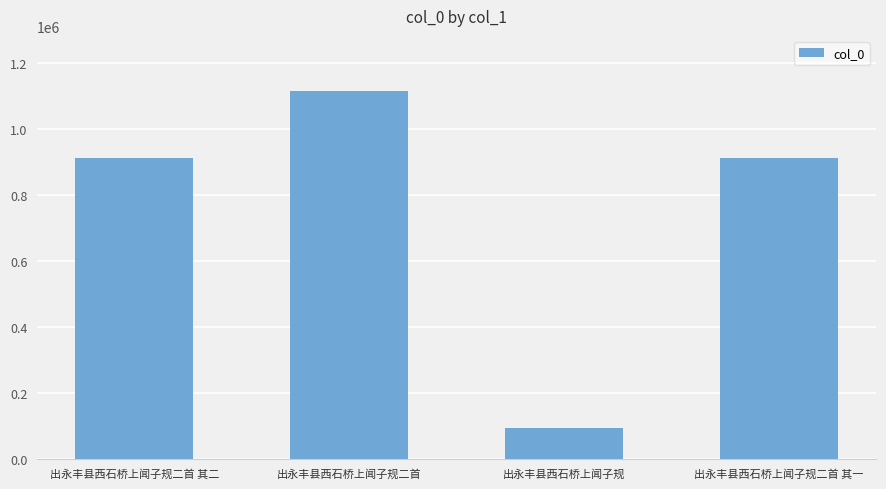

At which label does the data first exceed 912142?

出永丰县西石桥上闻子规二首